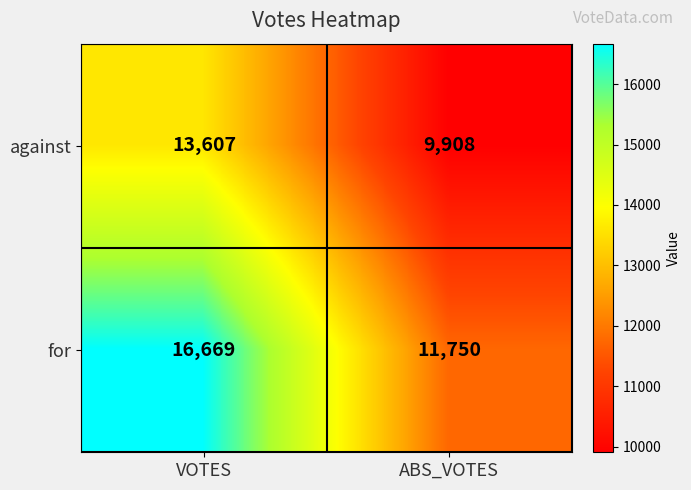

Which series changed the most between VOTES and ABS_VOTES?

for